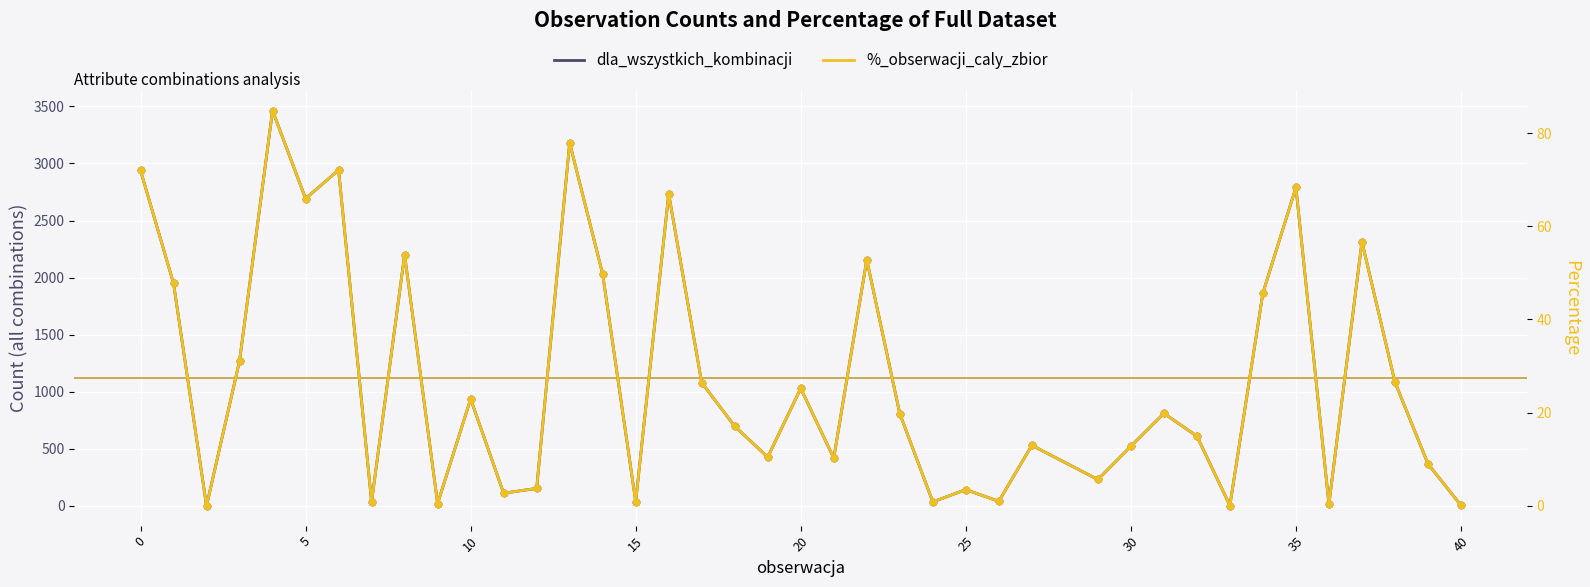

Which series reaches the maximum Y coordinate?

dla_wszystkich_kombinacji